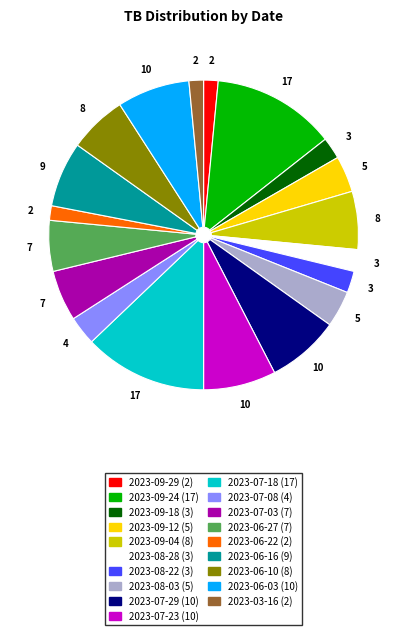

Between 2023-09-12 and 2023-09-18, which is larger?

2023-09-12